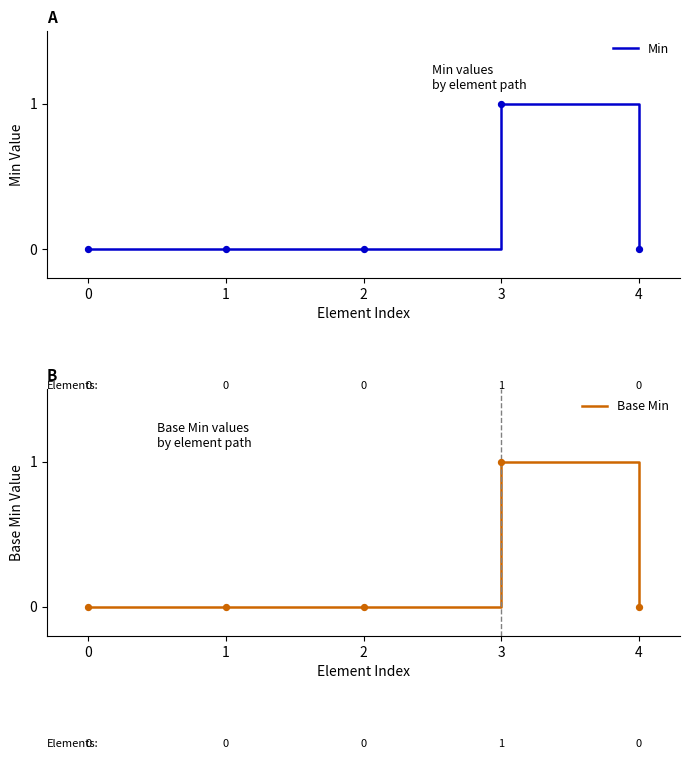

Which series contains the lowest Y value?

Min